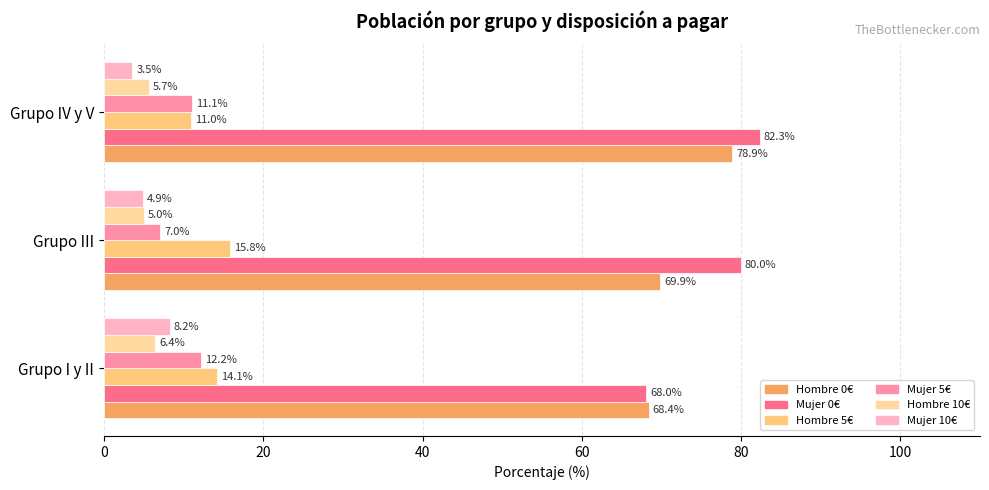

At which category is the sum across all series the highest?

Grupo IV y V